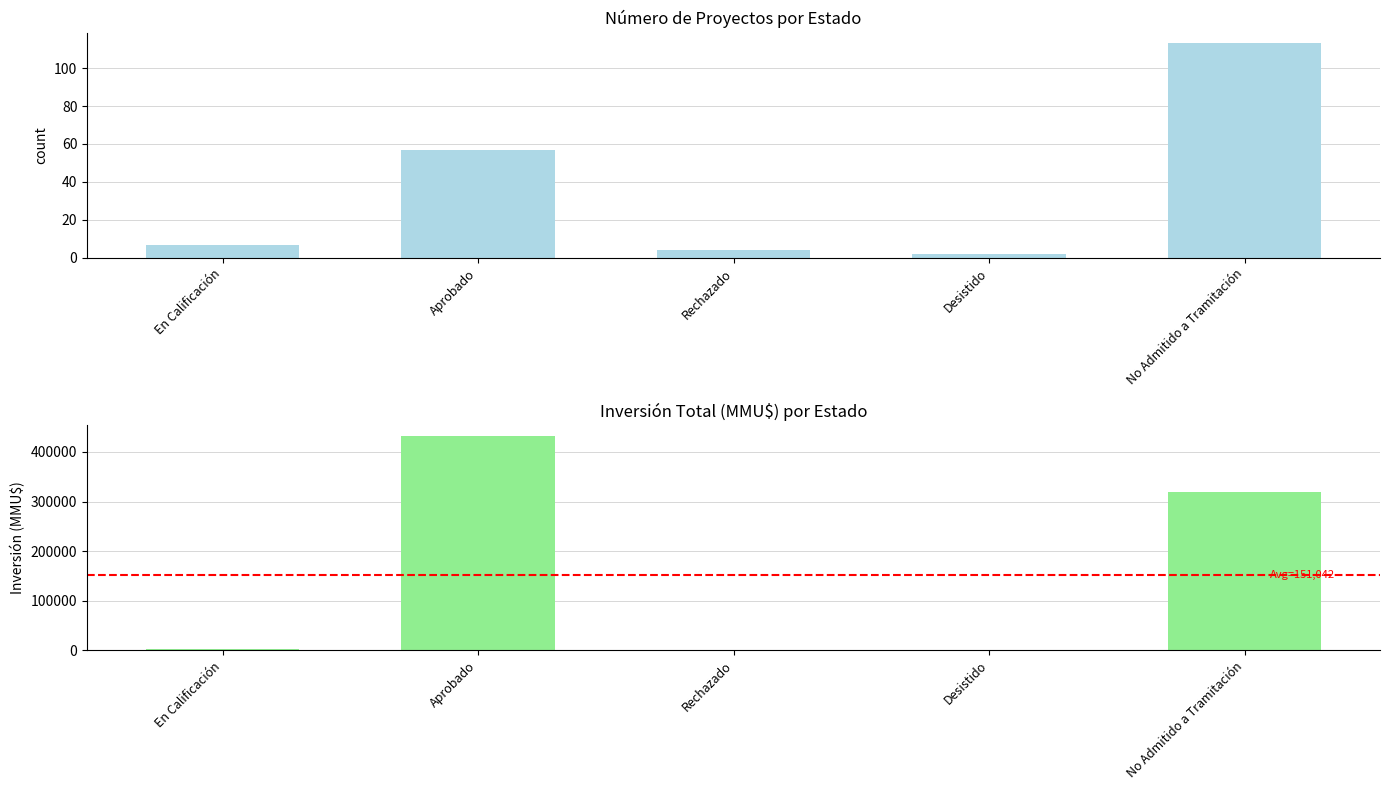

What is the sum of all Inversión Total (MMU$) values?

755209